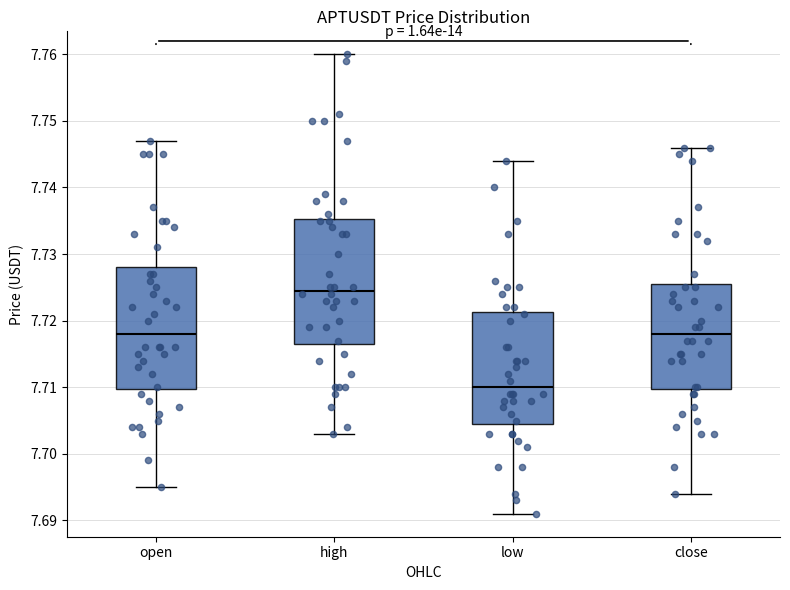

Which box has the lowest median line?

low